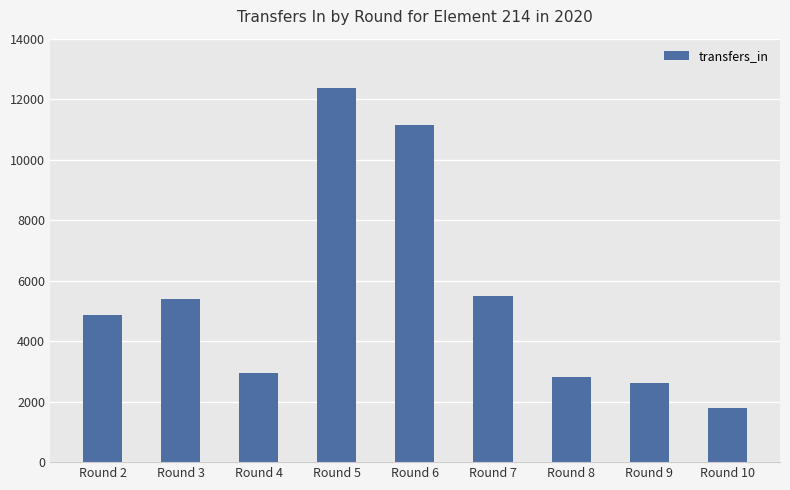

What is the value of the 1st bar from the left?

4858